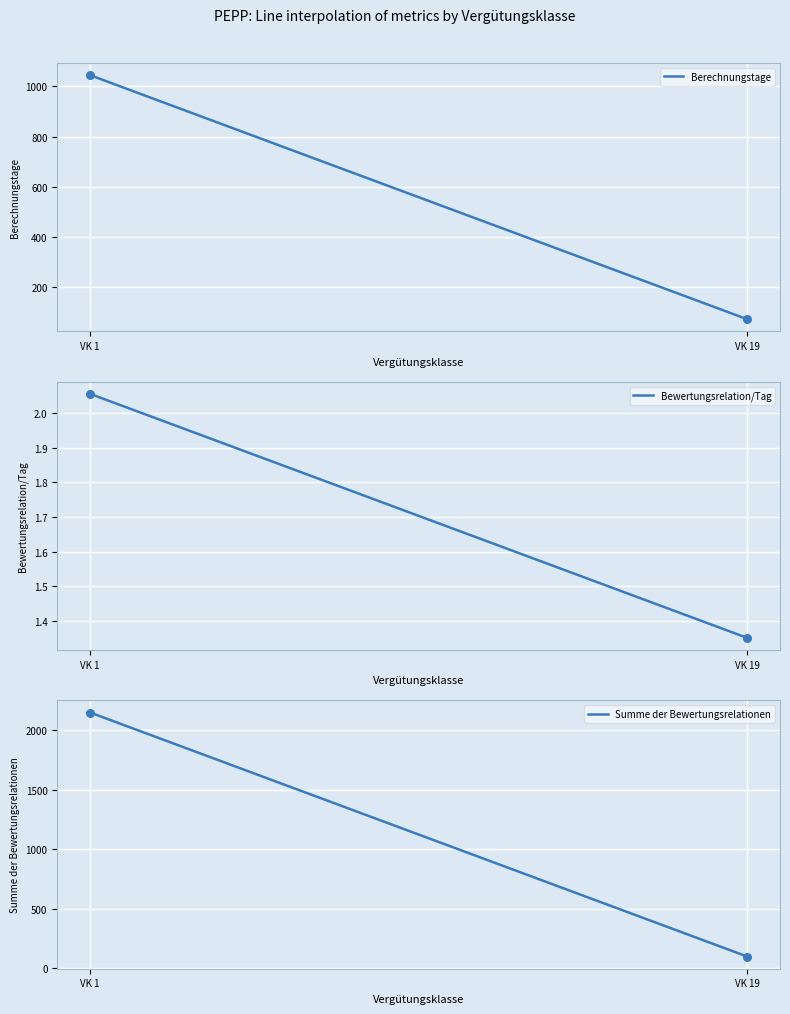

Which series has the largest Y range (max minus min)?

Summe der Bewertungsrelationen